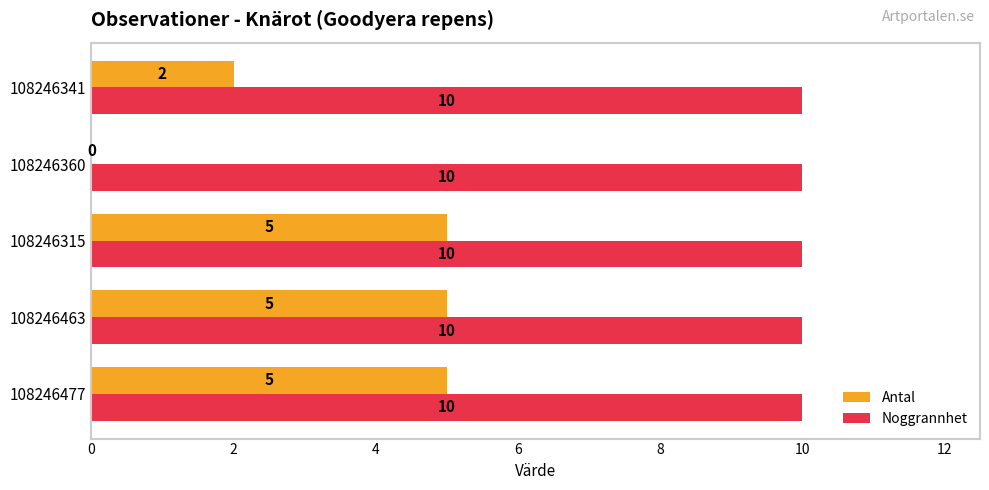

Which series changed the most between 108246477 and 108246360?

Antal